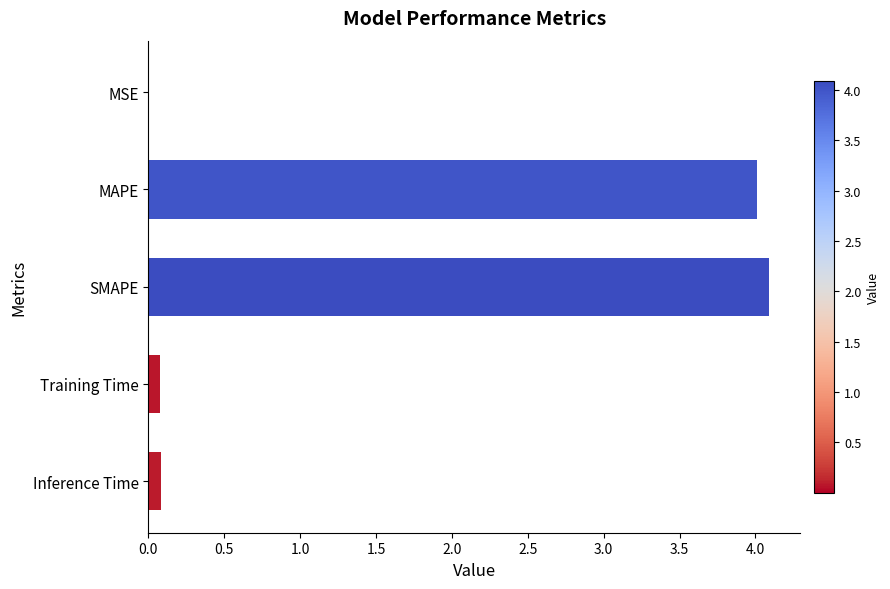

Between MAPE and Inference Time, which is larger?

MAPE